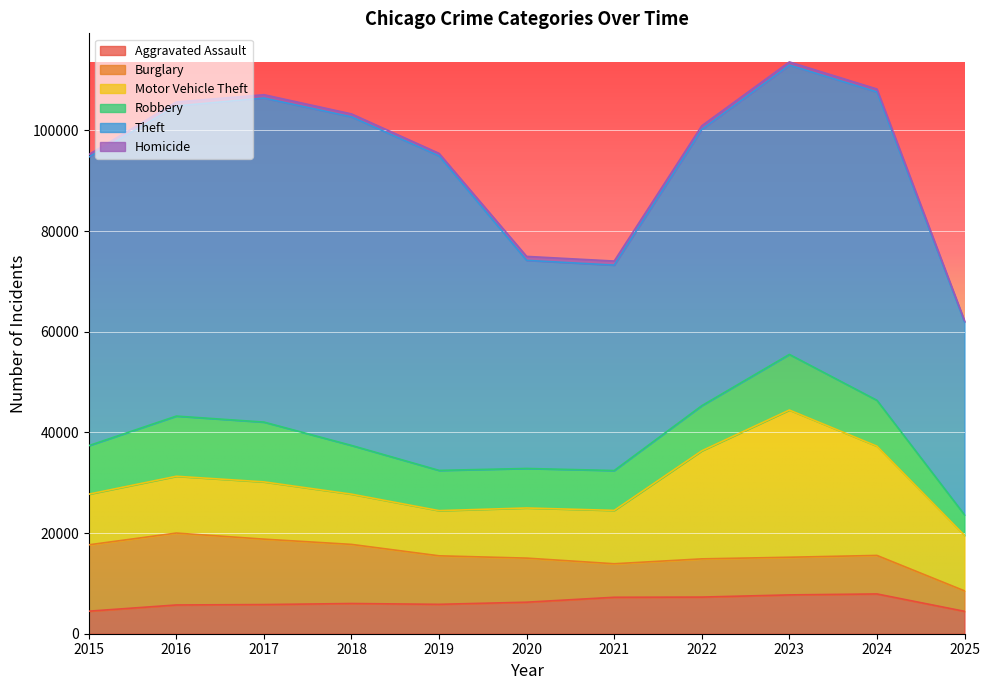

At how many categories does at least one series exceed 8717?

11